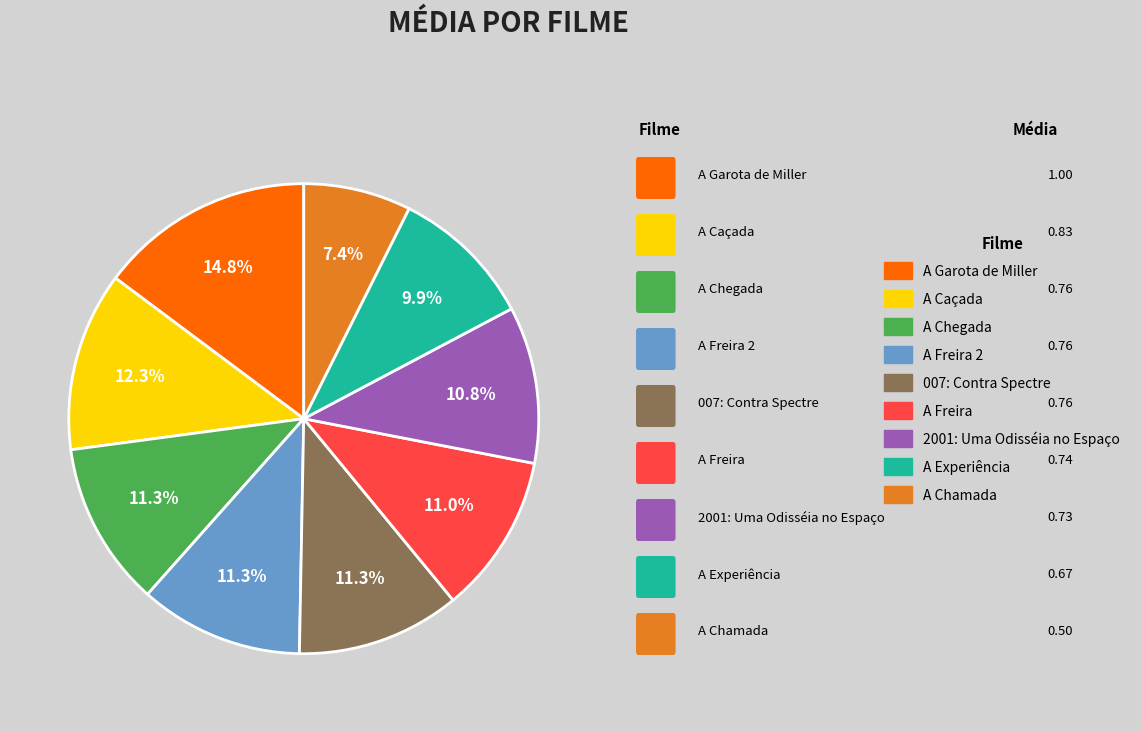

Does A Chegada account for over 50% of the chart?

No